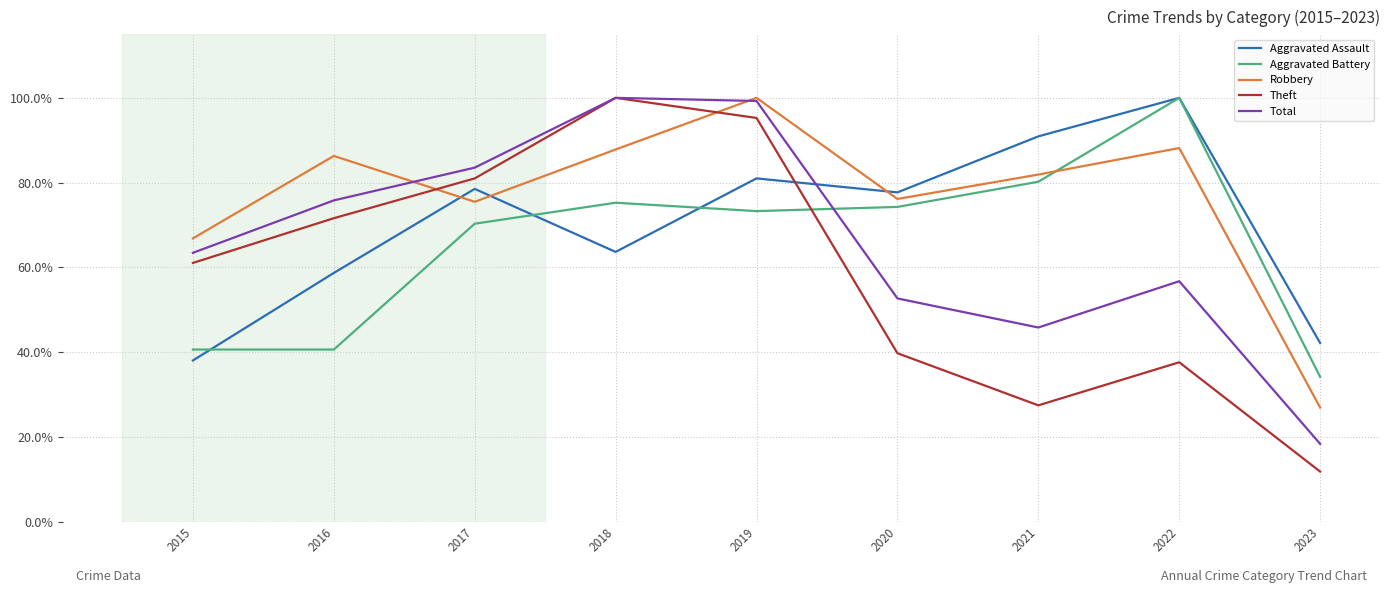

Where is Aggravated Assault nearest to the value 69?

2018